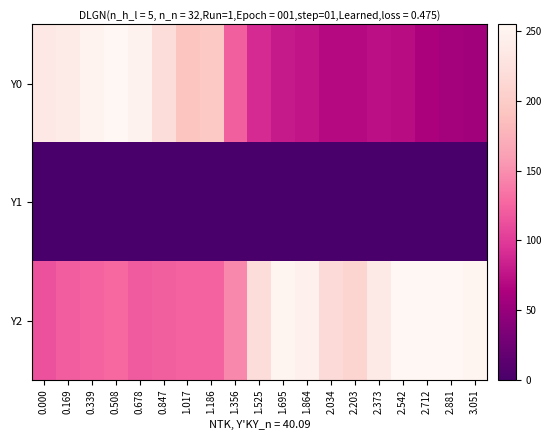

List the series in order of their overall mean, lowest first.

Y1, Y0, Y2